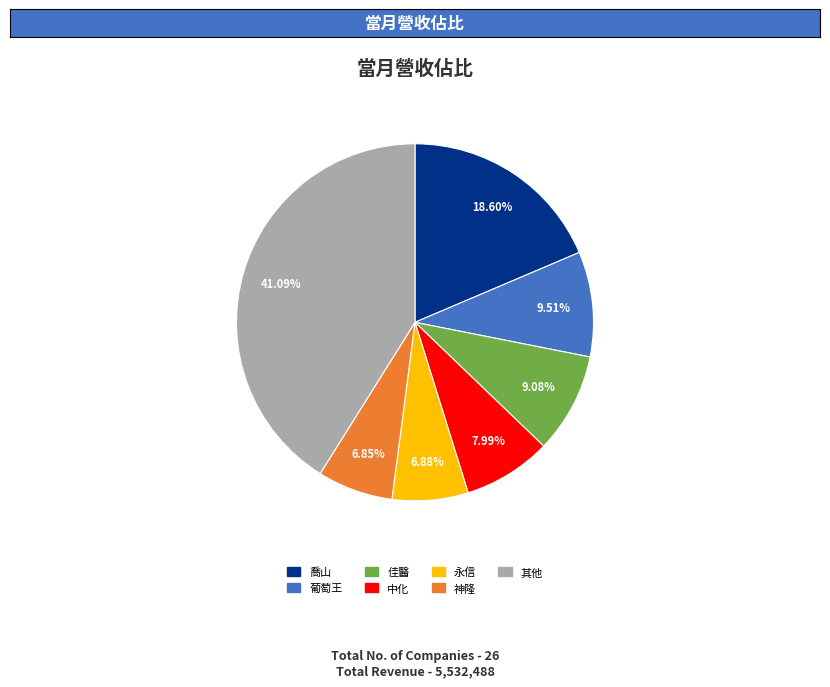

Is there any slice that represents more than half of the pie?

No